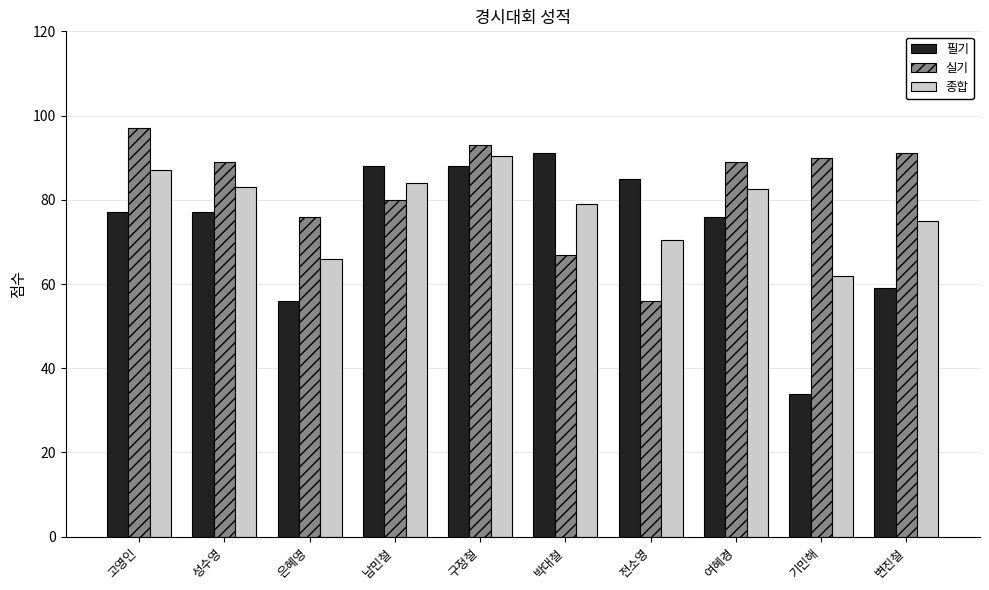

What is the difference between the 필기 values at 구정철 and 기민해?

54.0